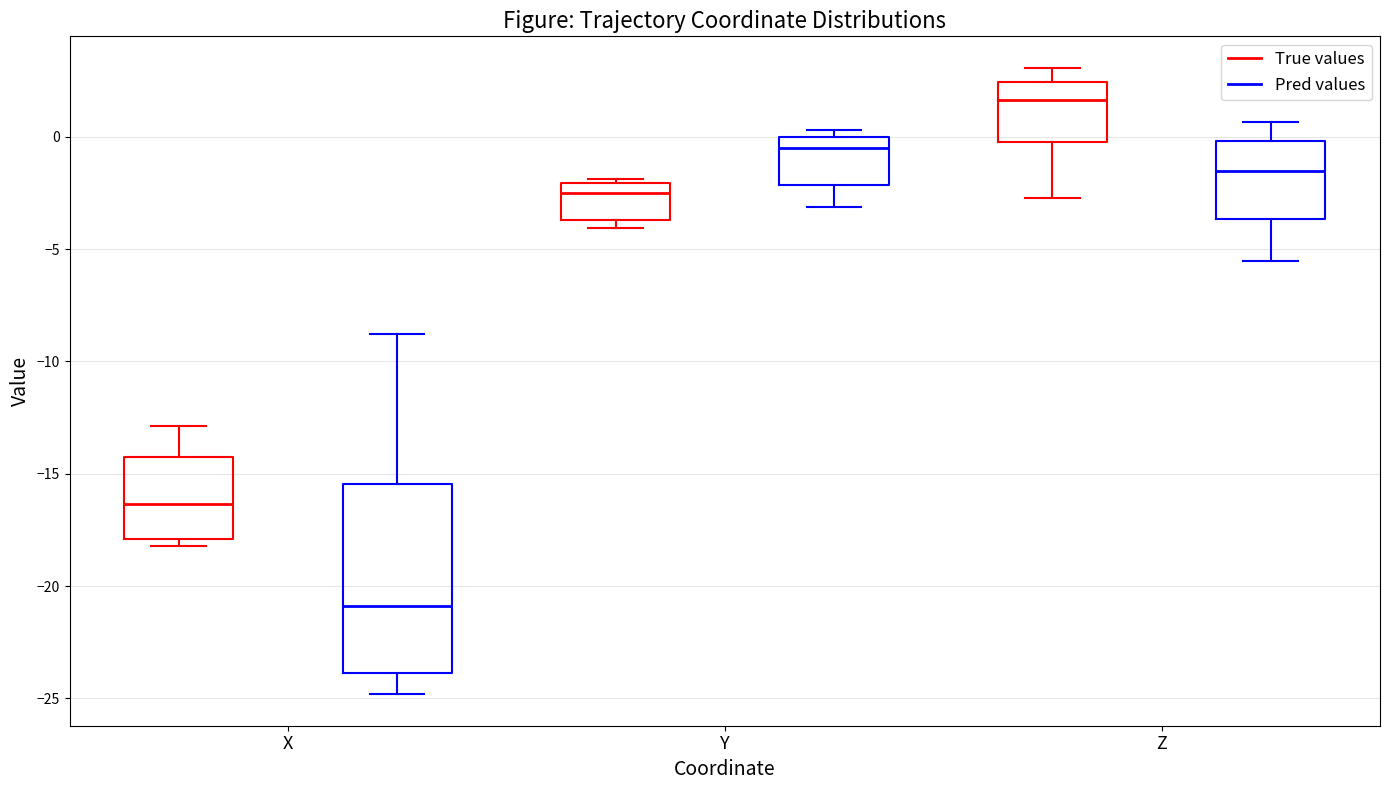

Which box's median line is the lowest?

X (Pred values)